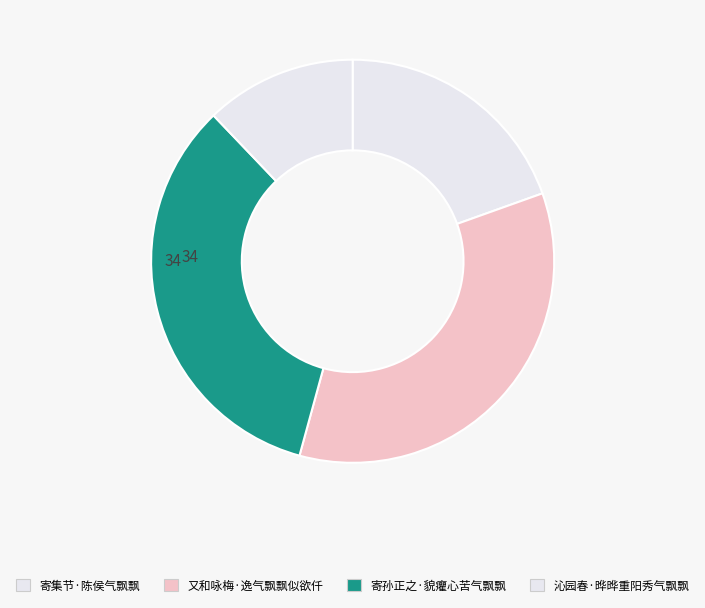

Is it true that 又和咏梅·逸气飘飘似欲仟 is 35% of the pie?

True